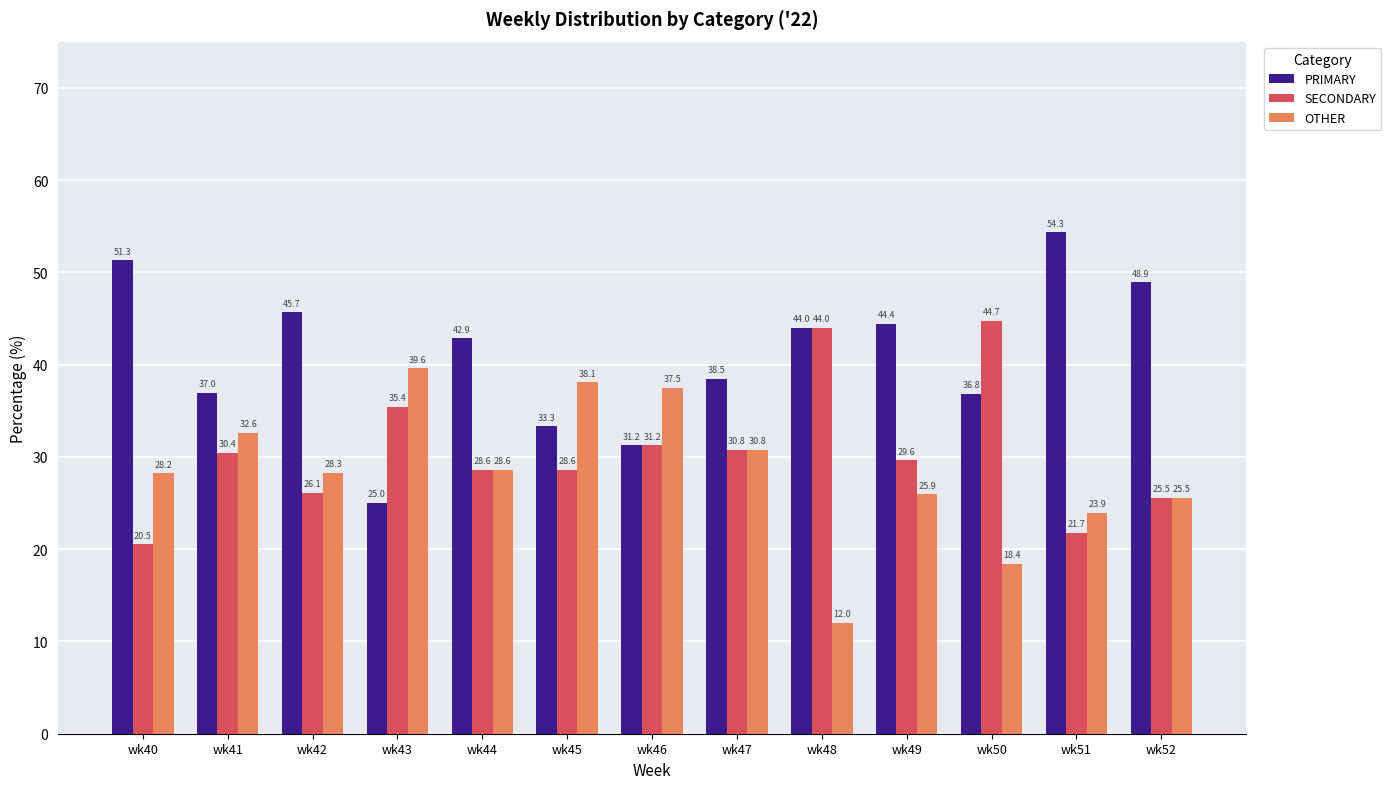

What is the sum of the OTHER values at wk48 and wk40?

40.2